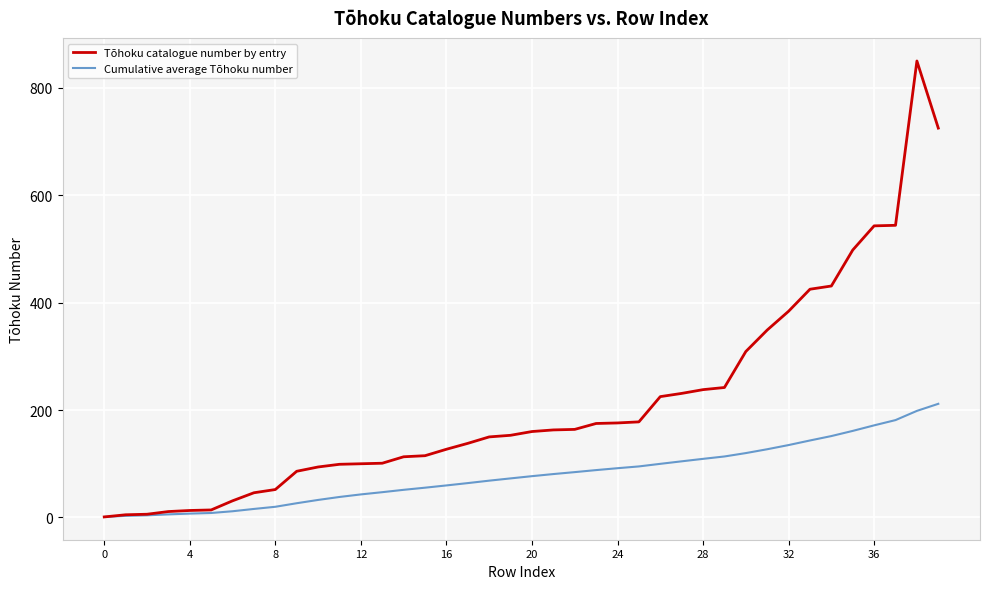

List the series in order of their peak value, highest first.

Tōhoku catalogue number by entry, Cumulative average Tōhoku number